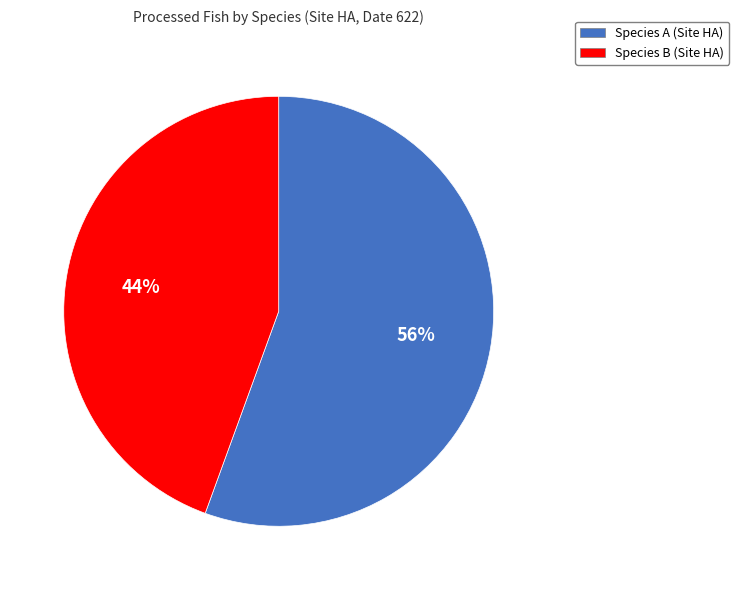

Which category accounts for the majority?

Species A